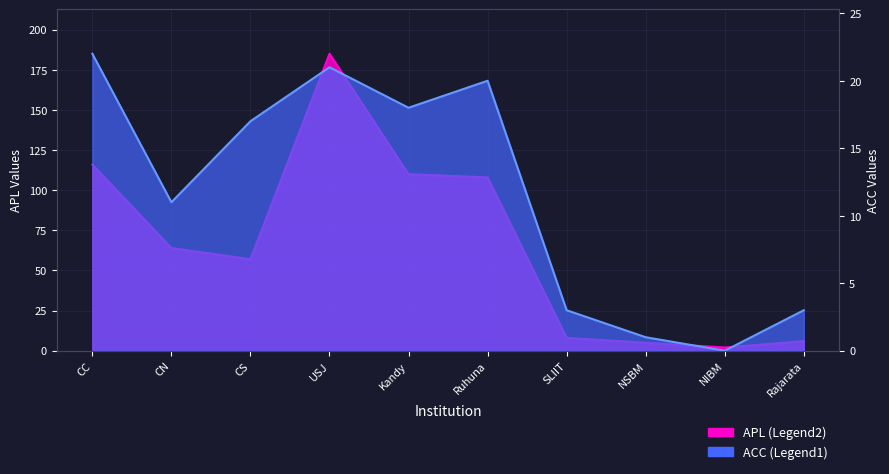

True or false: APL and ACC intersect in this chart.

False